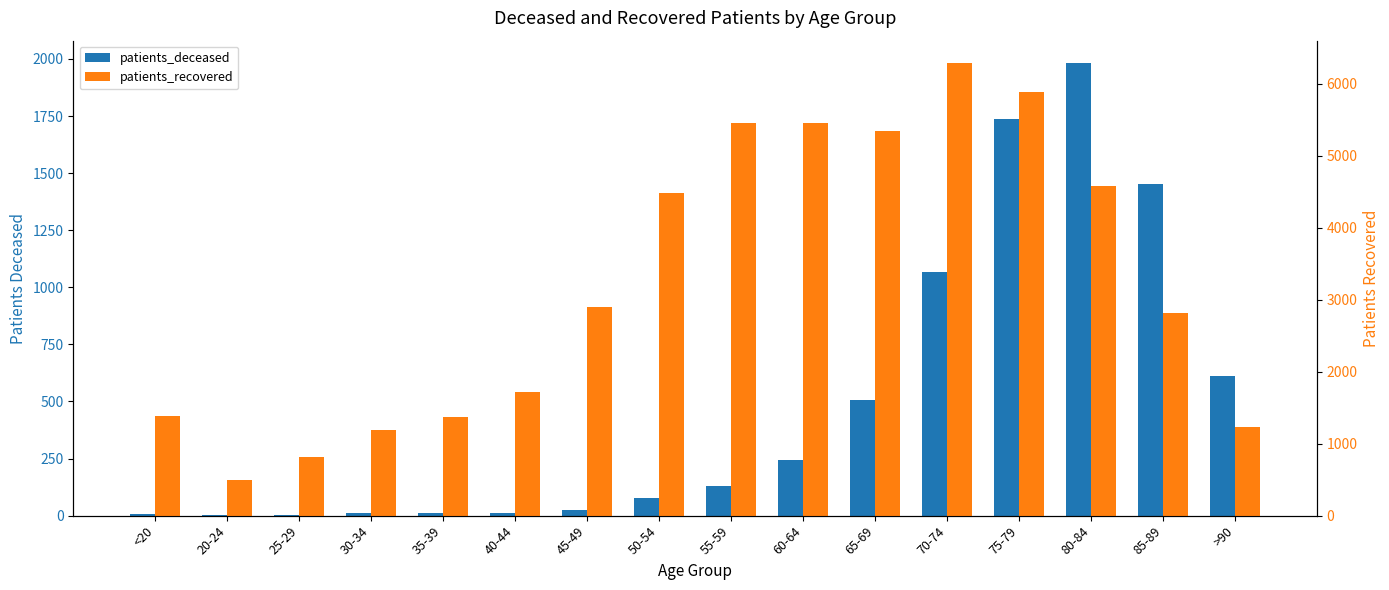

What is the difference between the patients_deceased values at 80-84 and <20?

1975